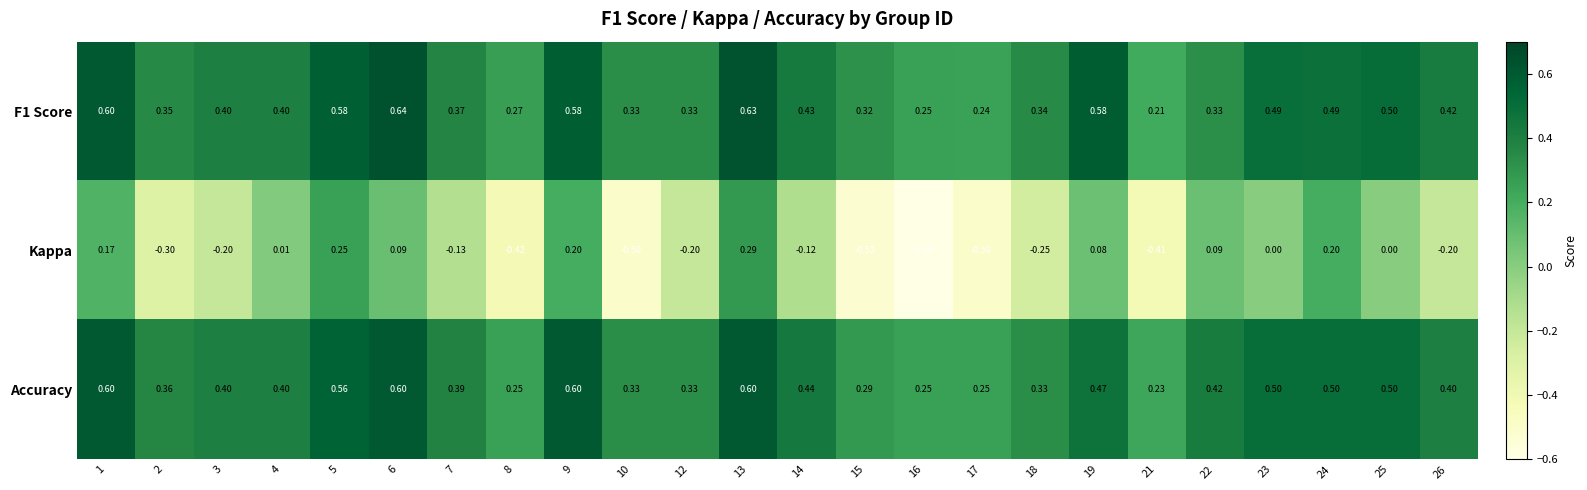

At which category is the sum across all series the highest?

13